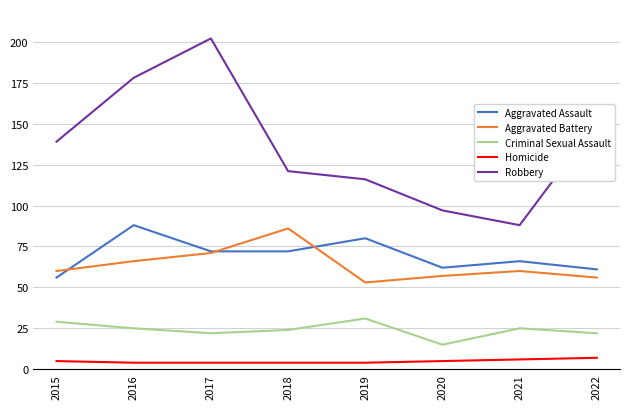

At which label does Aggravated Assault first exceed 72?

2016